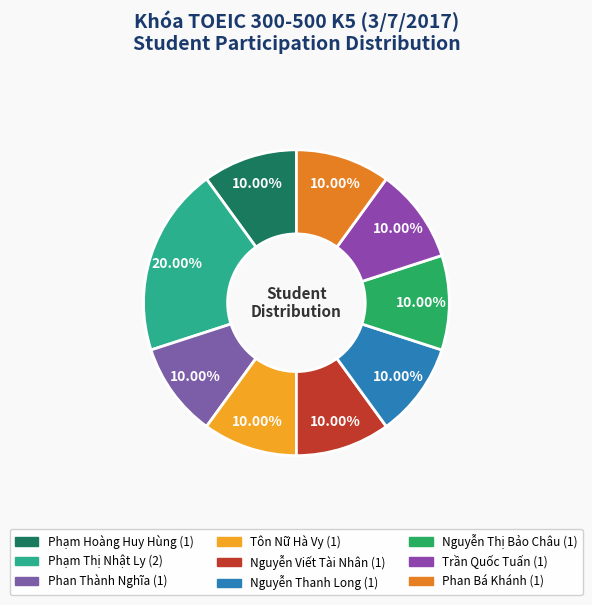

What percentage is the Nguyễn Viết Tài Nhân slice, to the nearest percent?

10%